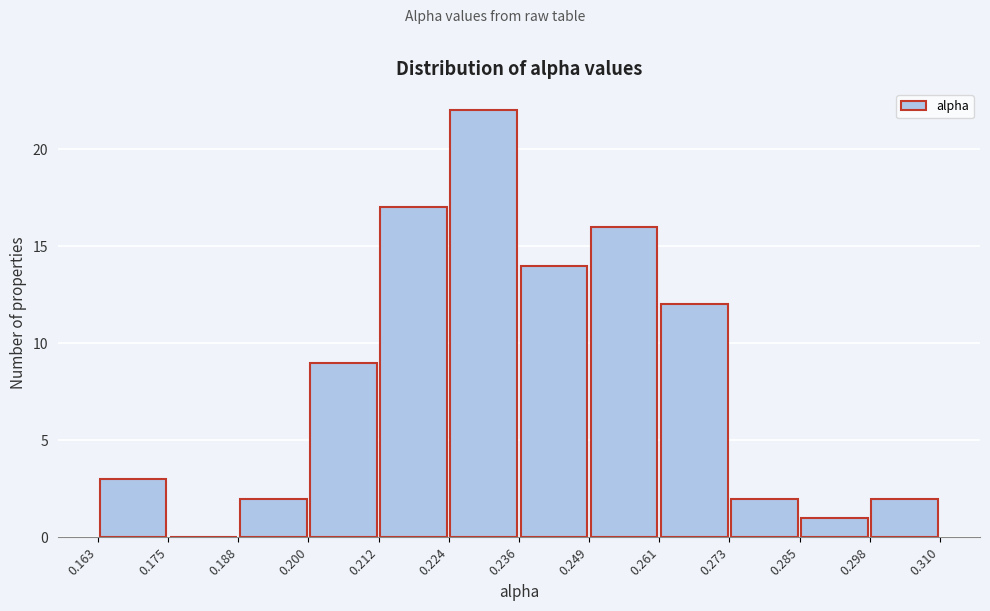

How tall is the bar that spans 0.249 to 0.261 on the x-axis? The values are not printed on the chart, so give them approximately, as read against the axis.

16